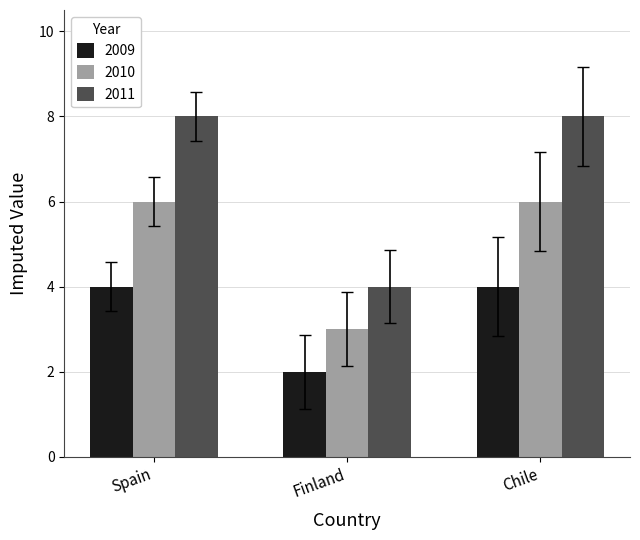

What is the maximum value for 2009?

4